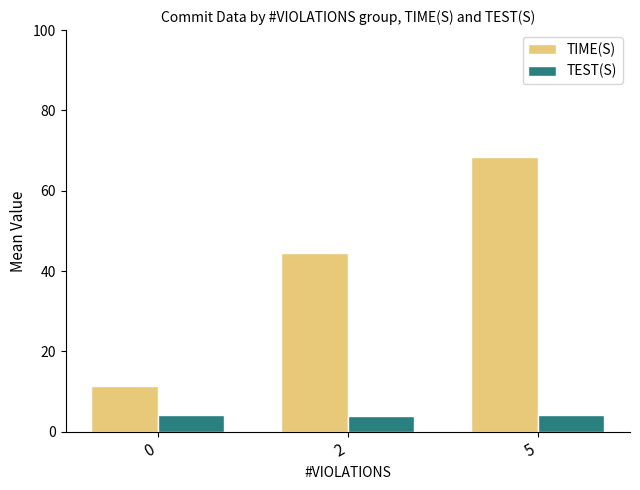

What is the spread (max minus min) of values at 0?

7.3